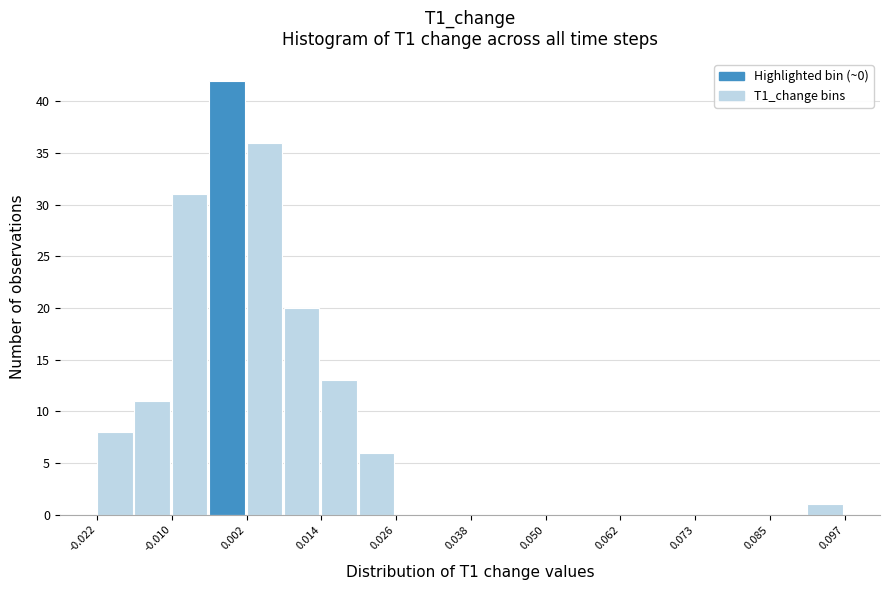

Around what value on the x-axis is the tallest bar? Give the approximate position of its centre, as read against the axis.

-0.002